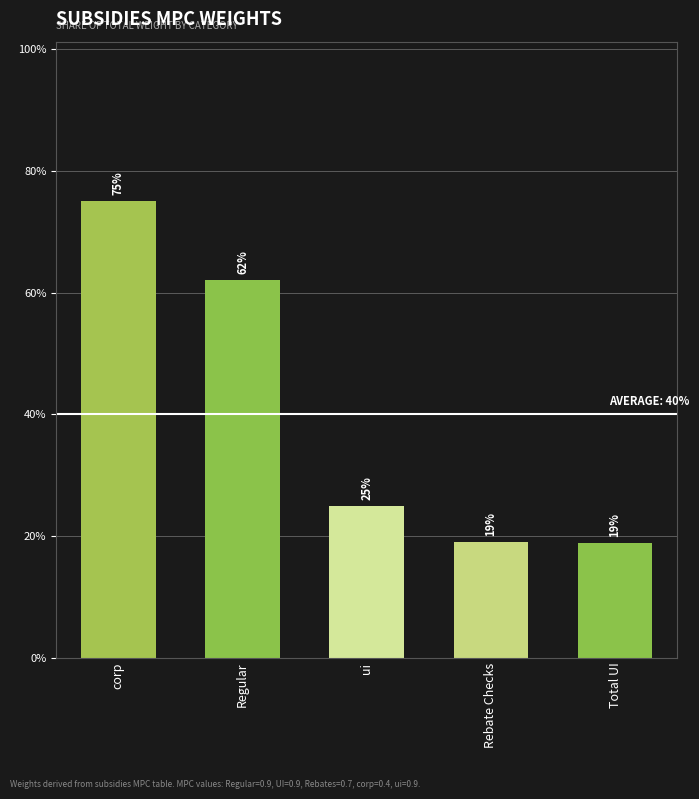

What is the smallest value displayed?

0.2